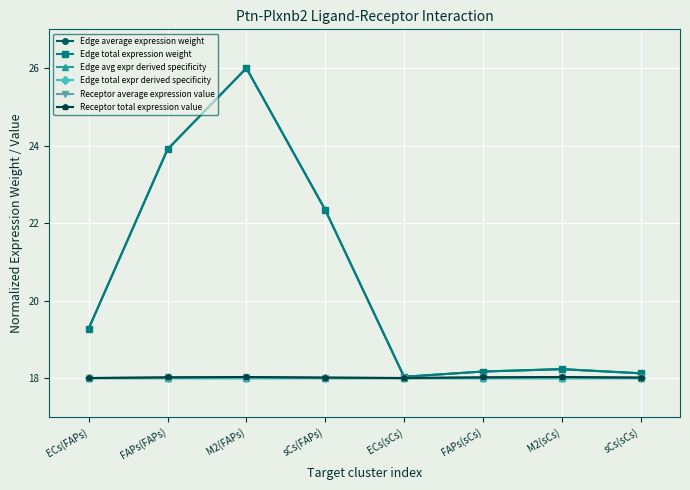

True or false: Receptor average expression value and Edge avg expr derived specificity intersect in this chart.

False